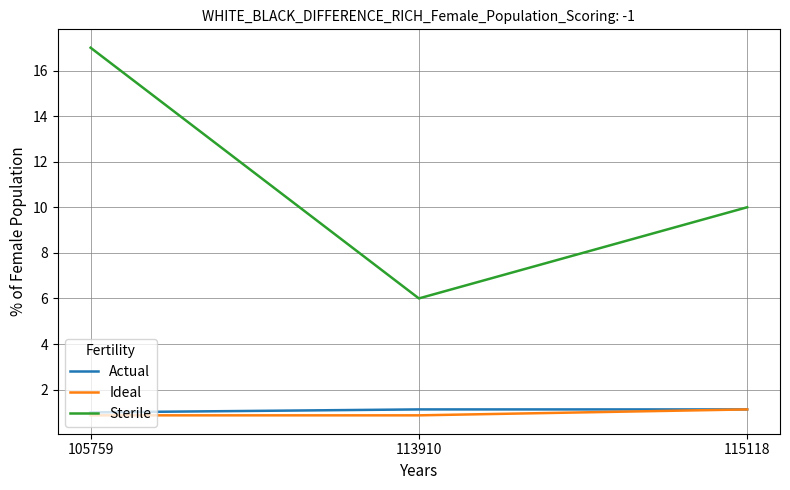

Does the chart have visible grid lines?

Yes